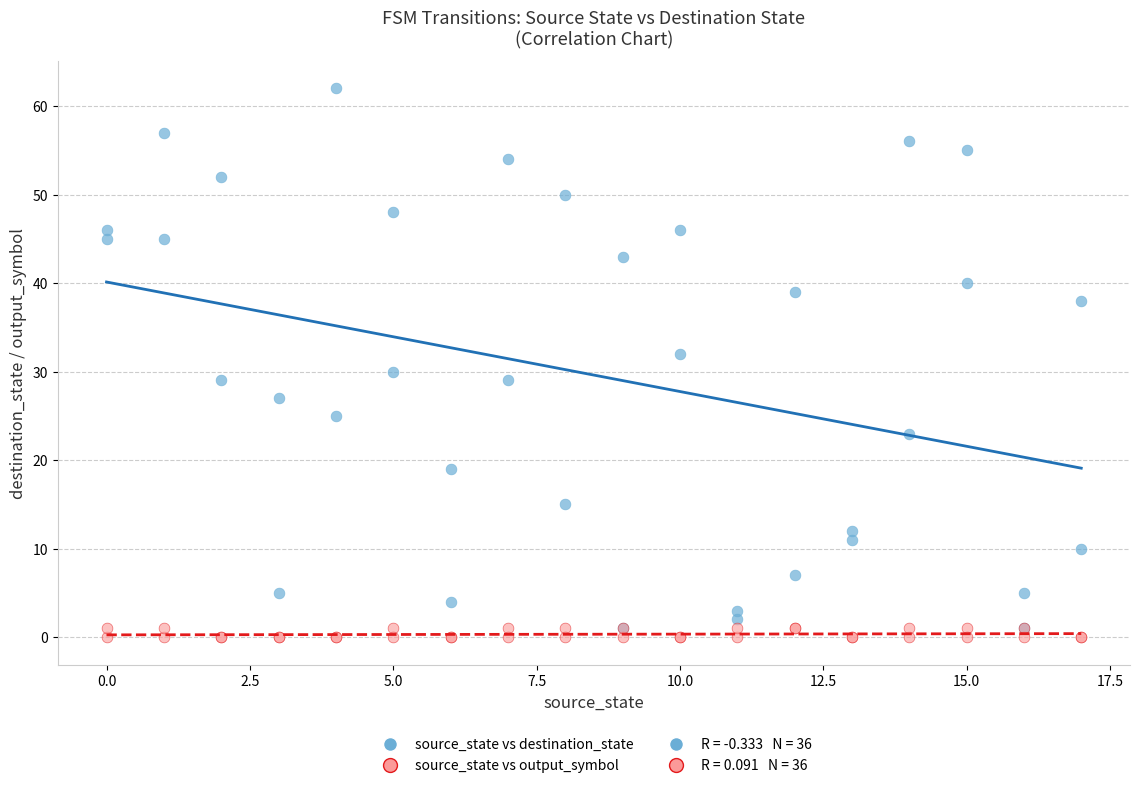

Which series reaches the maximum Y coordinate?

source_state vs destination_state